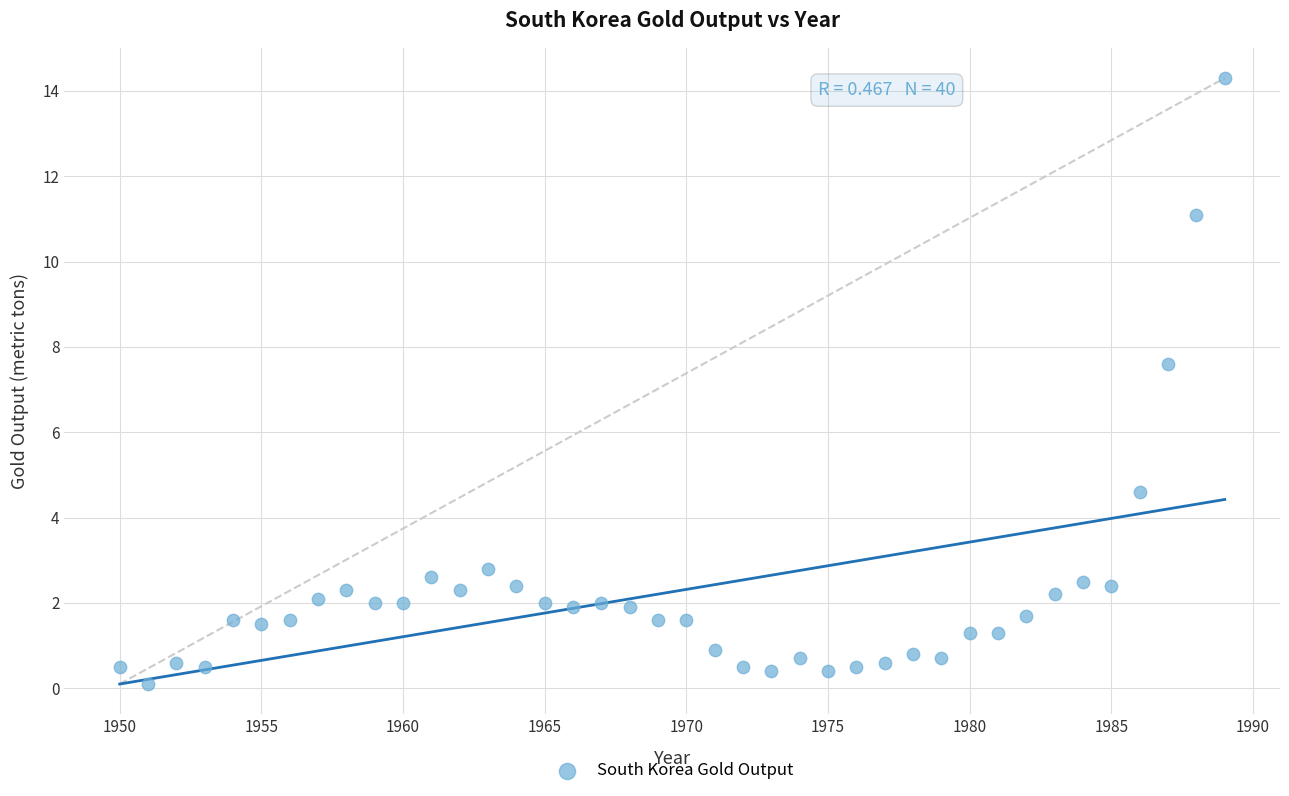

What is the range of X values (max minus min)?

39.0